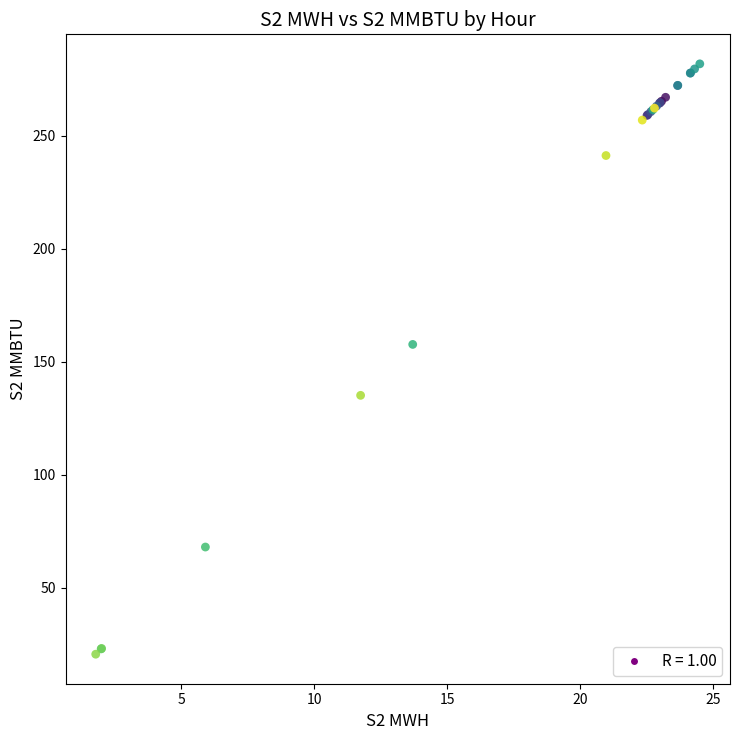

What Y value in the scatter plot is closest to 151?

157.6